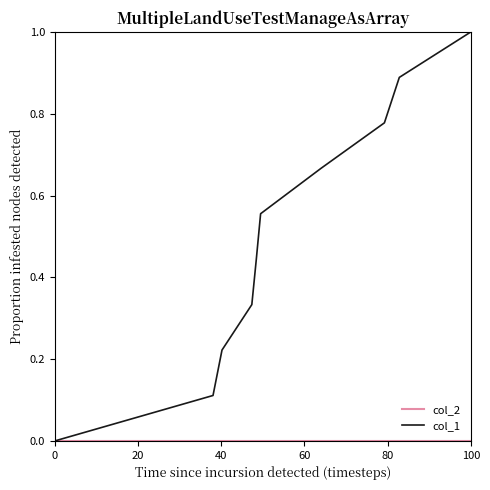

Which series has the largest range (max minus min)?

col_1